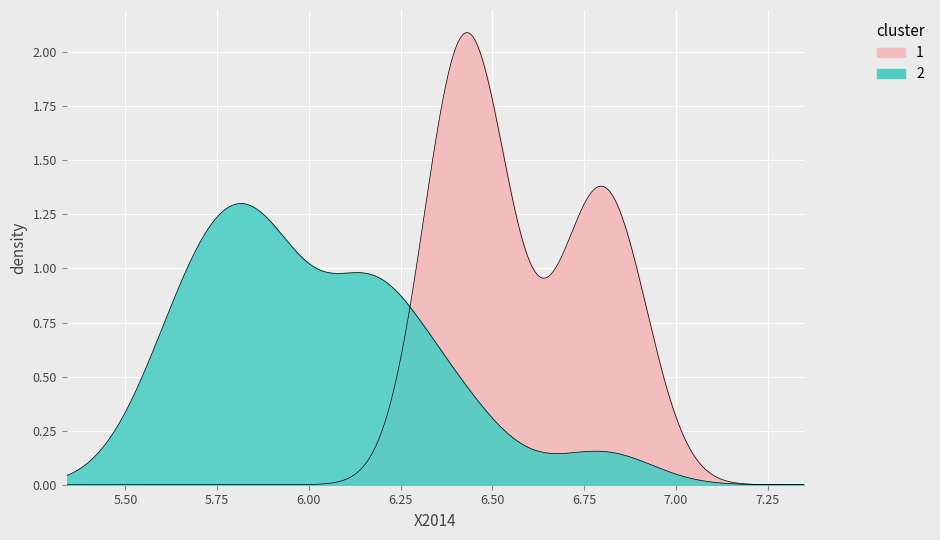

The chart shows a value of 4.2 at 4. True or false?

False